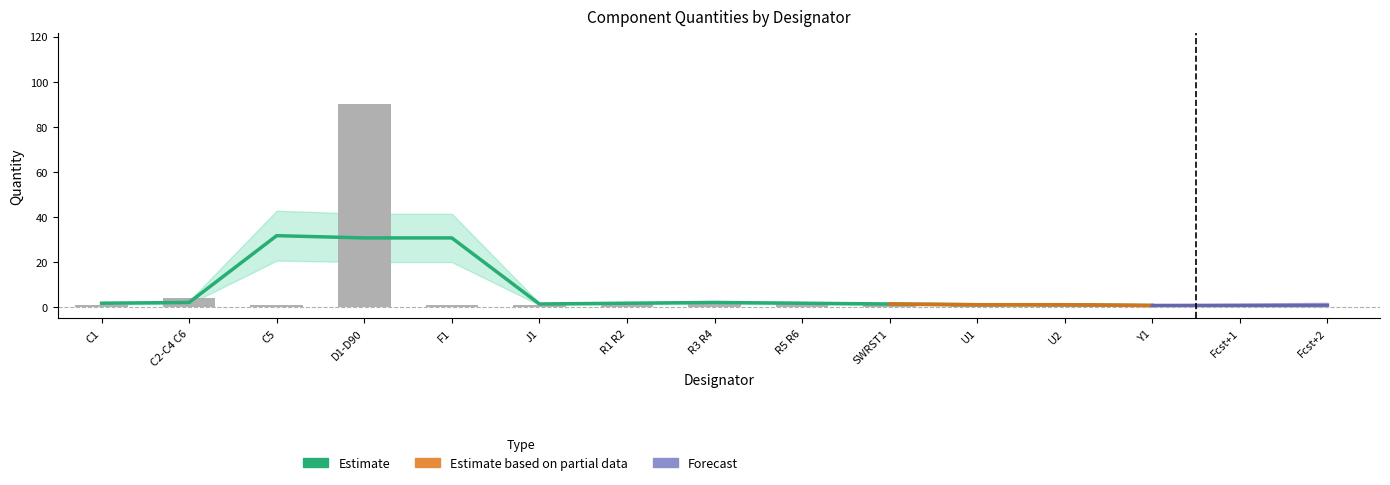

What is the sum of the values at R3 R4 and SWRST1?

3